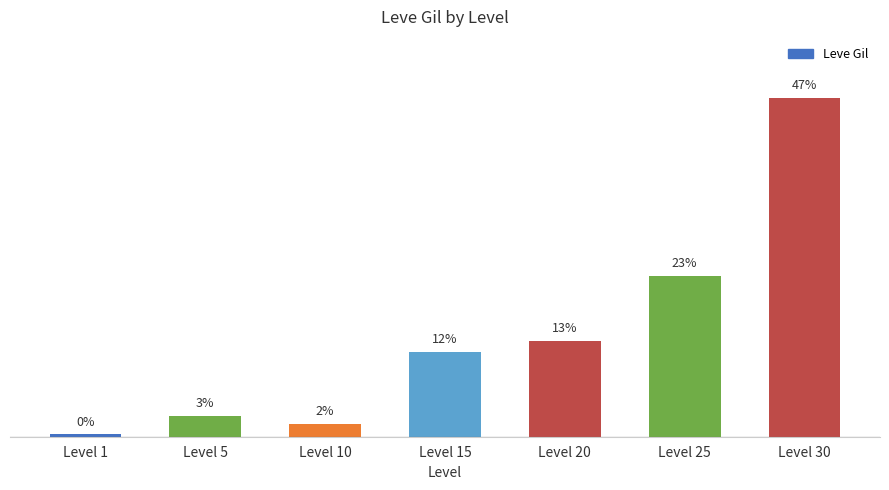

Rank the categories by value from highest to lowest.

Level 30, Level 25, Level 20, Level 15, Level 5, Level 10, Level 1